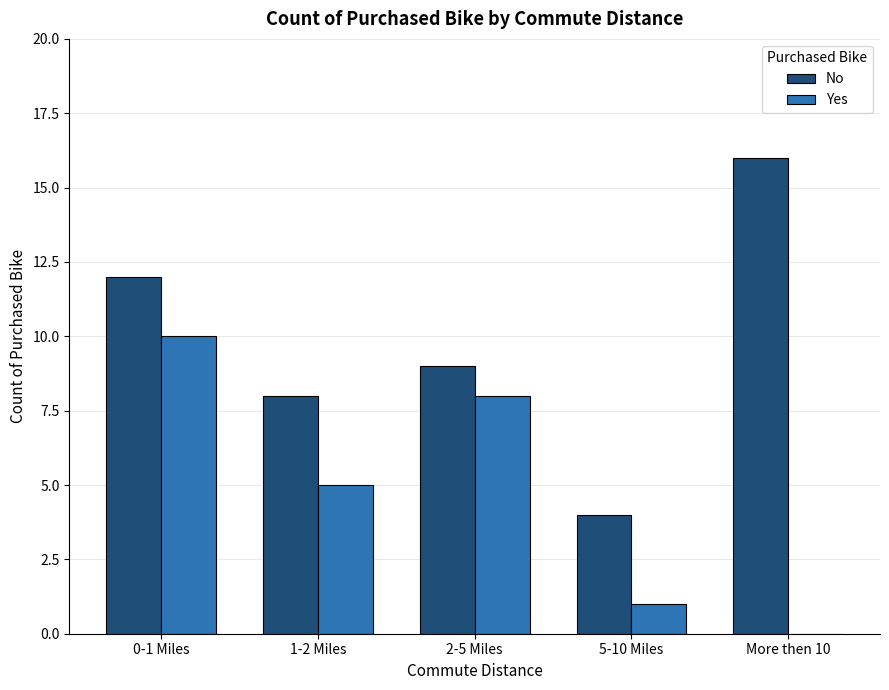

Reading left to right, list all the values displayed in this chart.

No: 12	8	9	4	16
Yes: 10	5	8	1	0